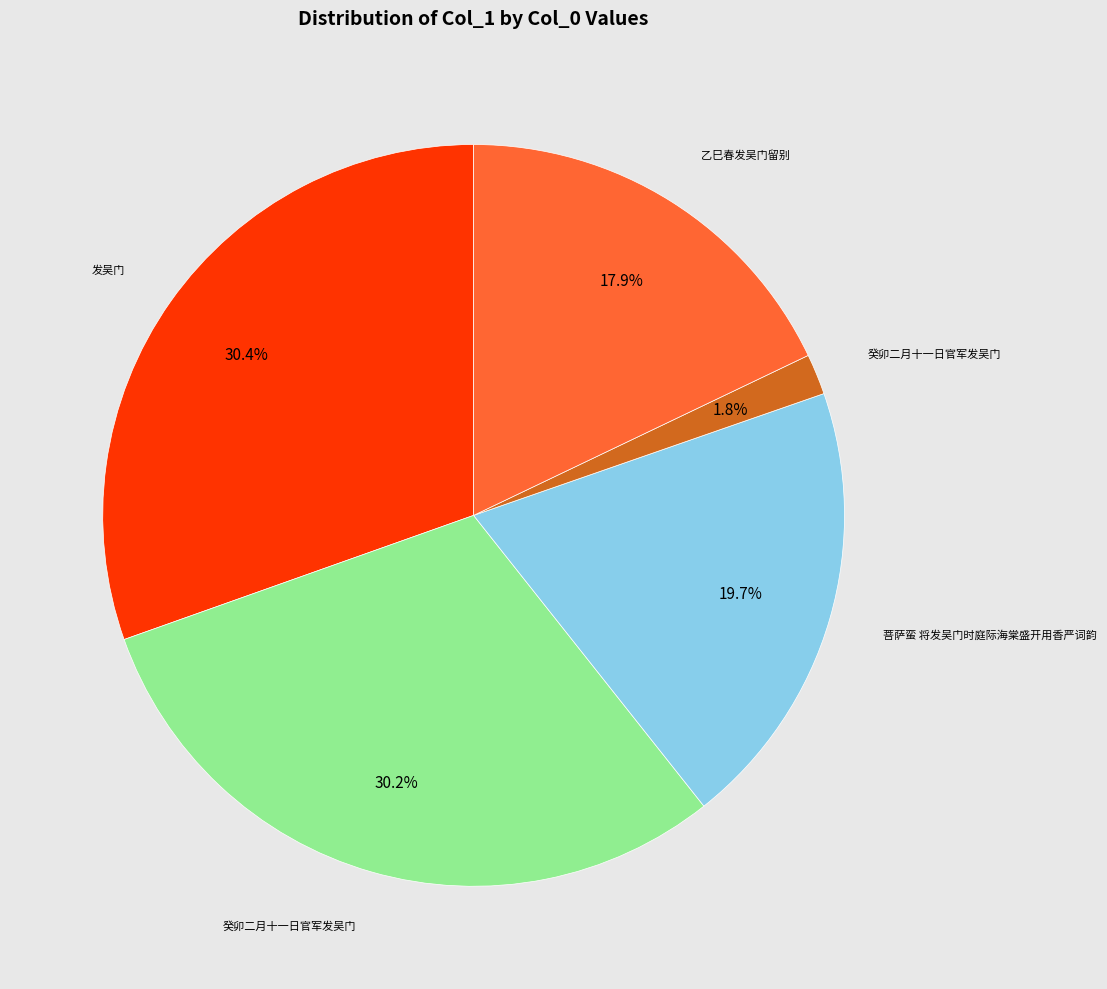

Is there any slice that represents more than half of the pie?

No